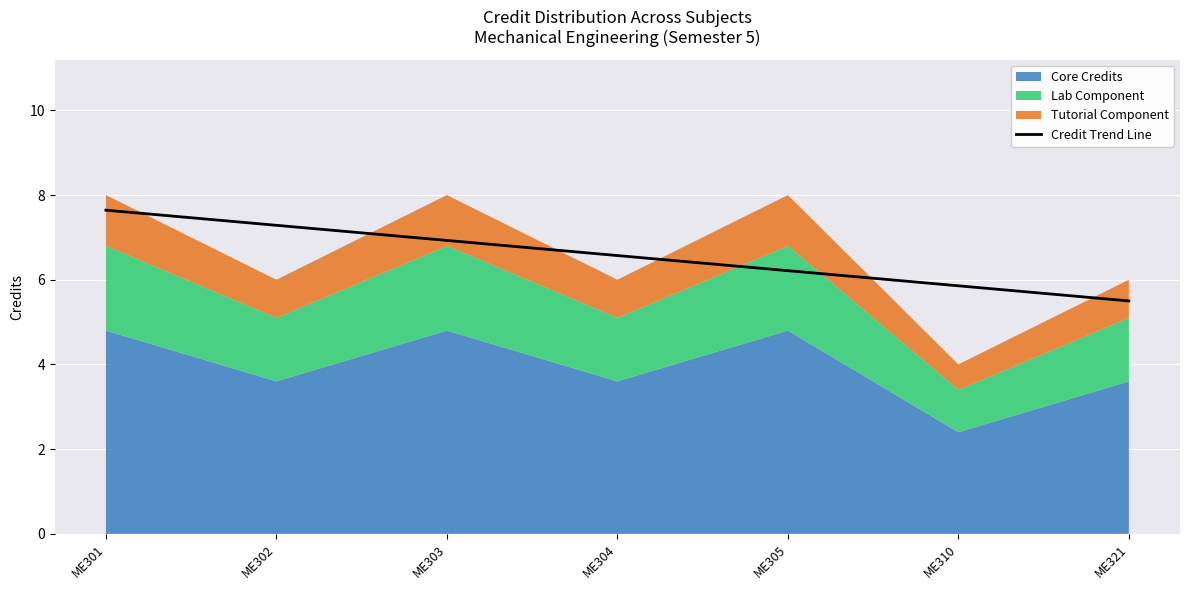

How many values are below 6?

2